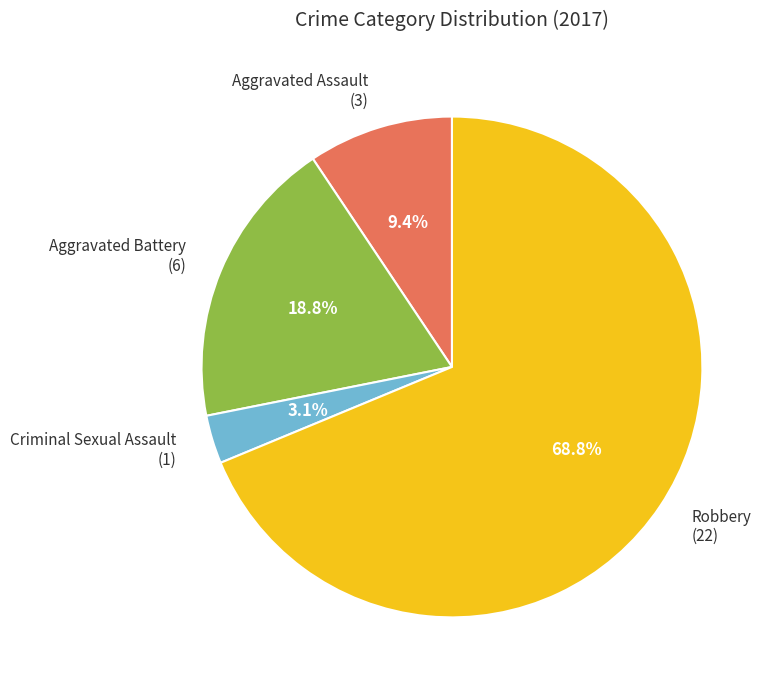

To the nearest percent, what is the combined percentage of Aggravated Assault and Robbery?

78%